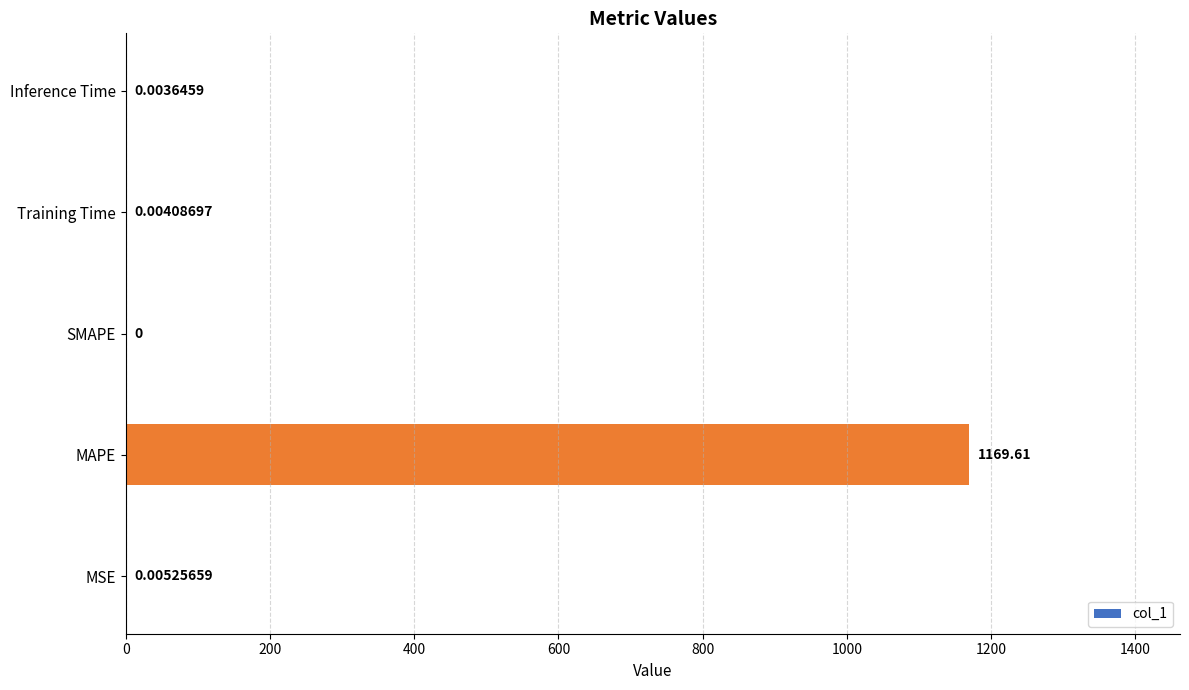

At which category does the chart reach its peak across all series?

MAPE